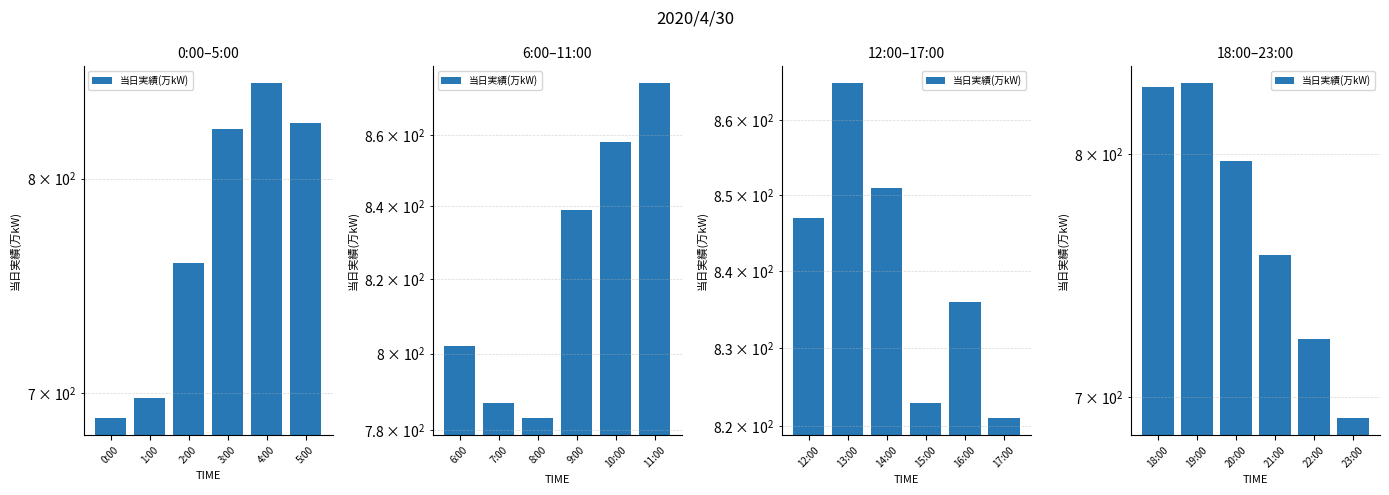

True or false: the data shows 1170 at 18:00.

False